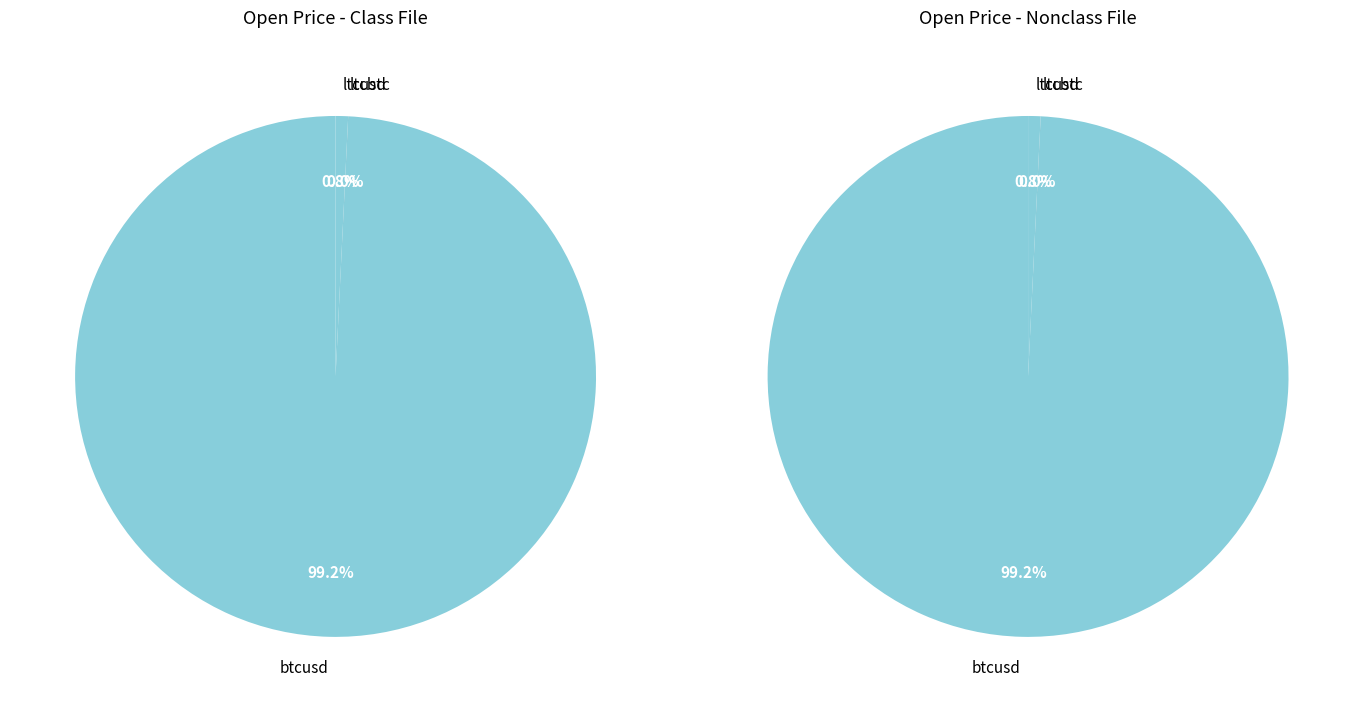

How many slices are in this pie chart?

3